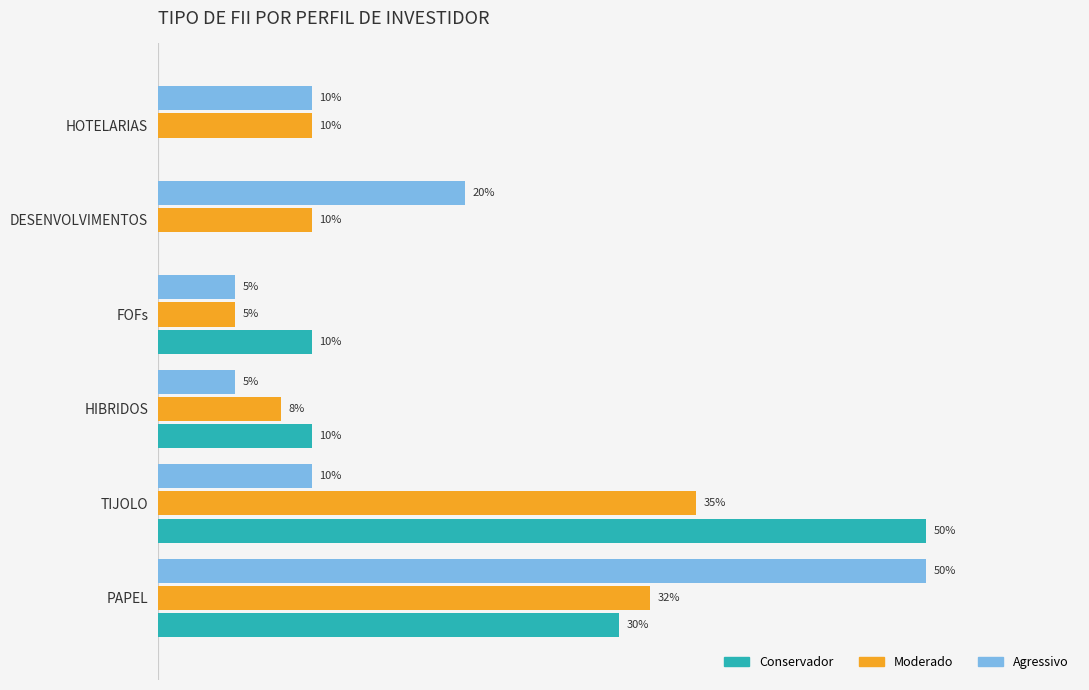

List the series in order of their peak value, lowest first.

Moderado, Conservador, Agressivo